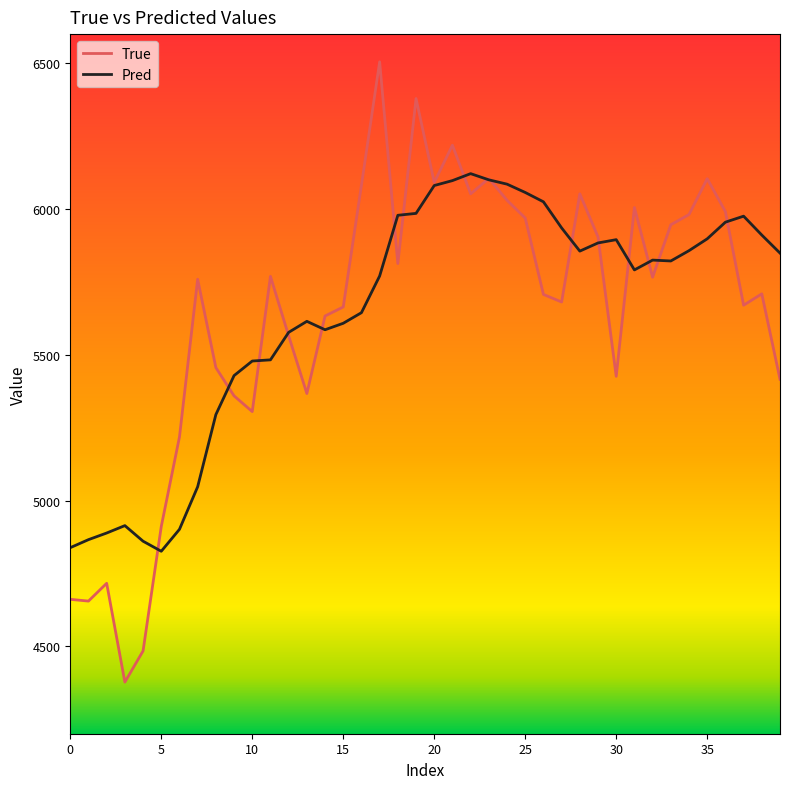

True or false: True and Pred cross at least once.

True